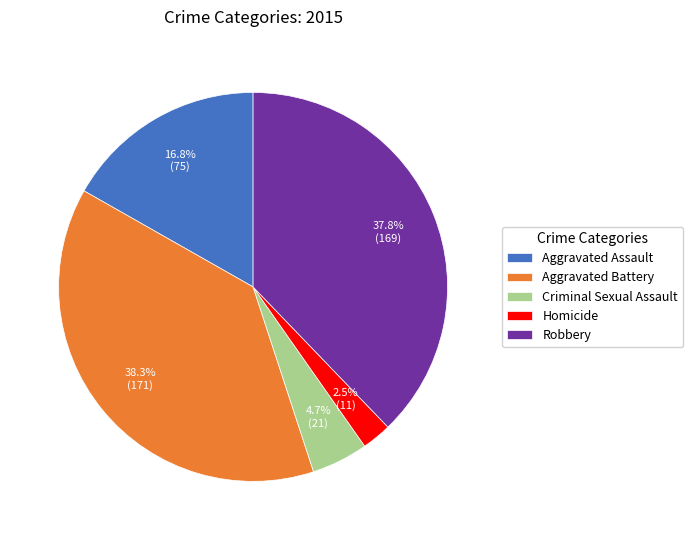

Is there any slice that represents more than half of the pie?

No